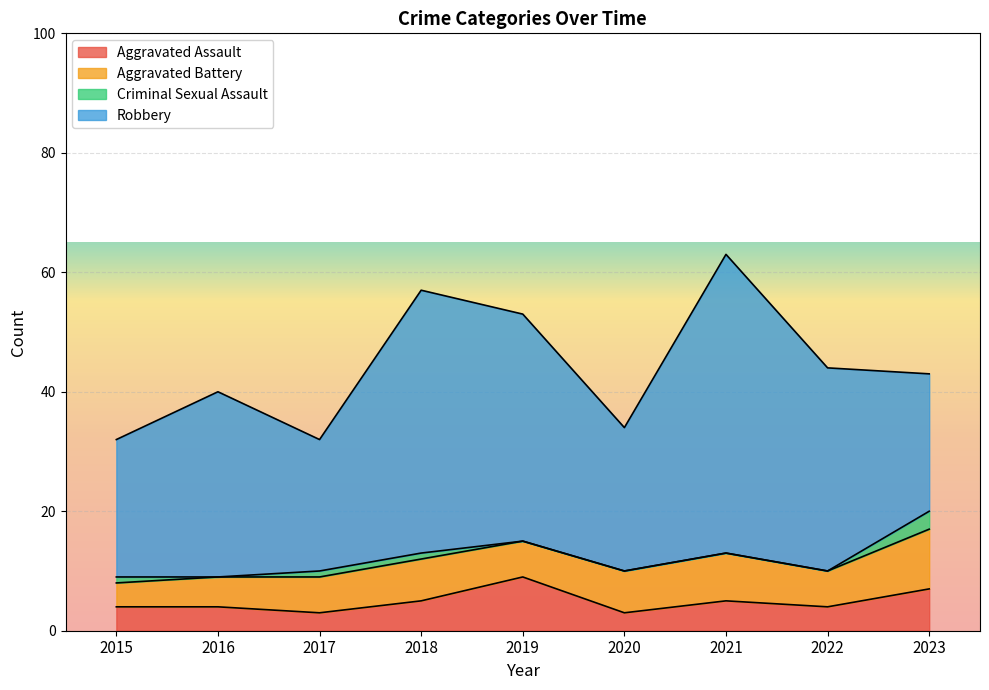

Which series has the widest spread of values?

Robbery